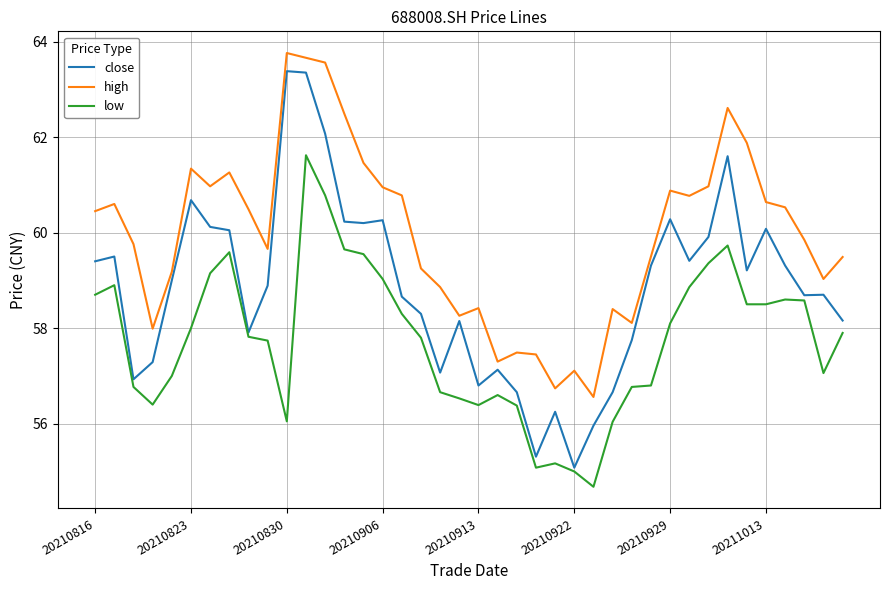

Rank the series by their maximum value, from lowest to highest.

low, close, high